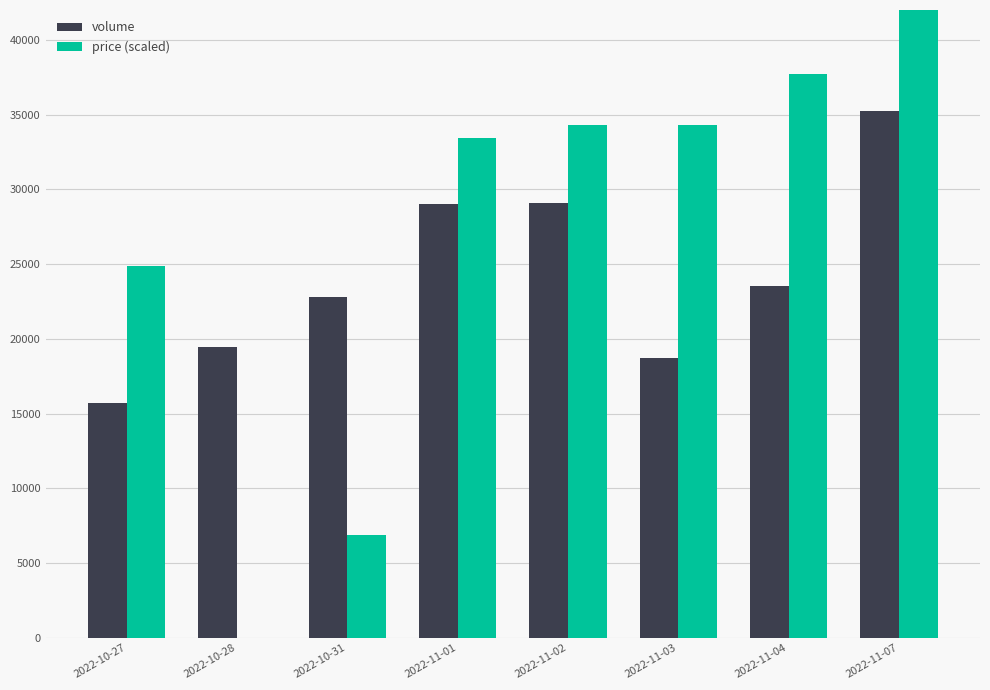

The value of price (scaled) at 2022-11-07 is 42000.0. True or false?

True